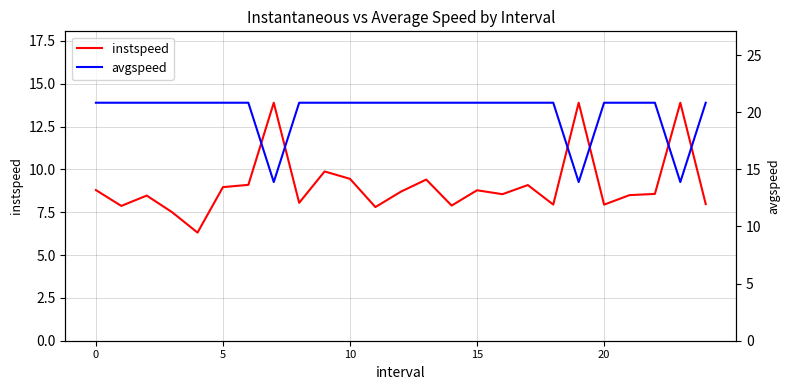

What is the value of the instspeed point at the 4th from the left?

7.5